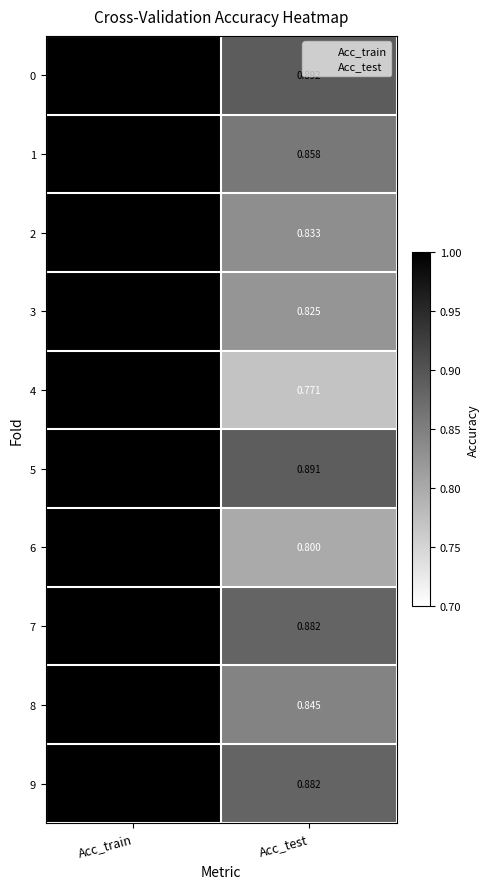

At which category is the sum across all series the highest?

Acc_train